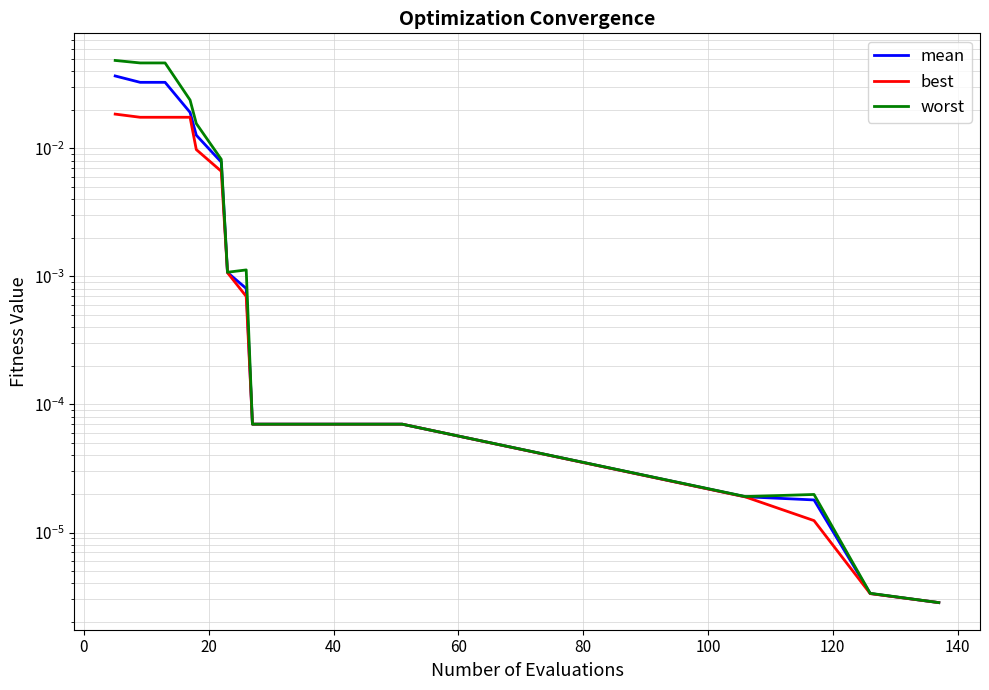

Which series has the largest total across all categories?

worst